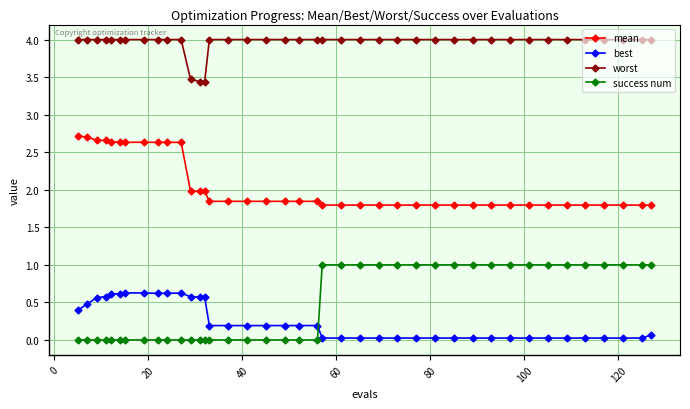

Is this an area chart (filled region under the line)?

No